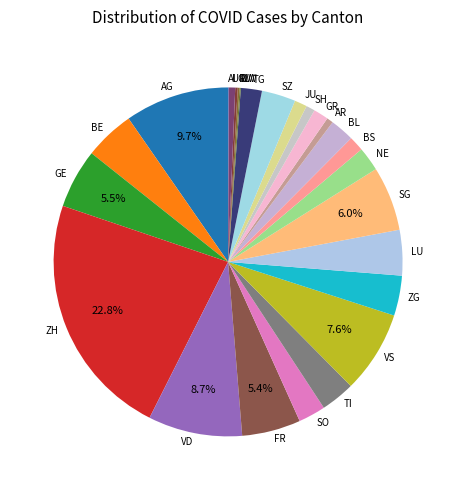

Is it true that AR is 1% of the pie?

True